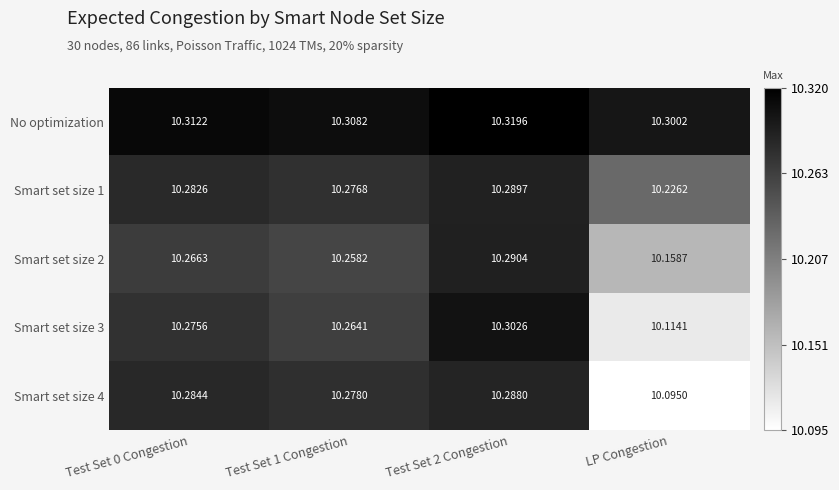

Which category has the lowest value in the No optimization series?

LP Congestion